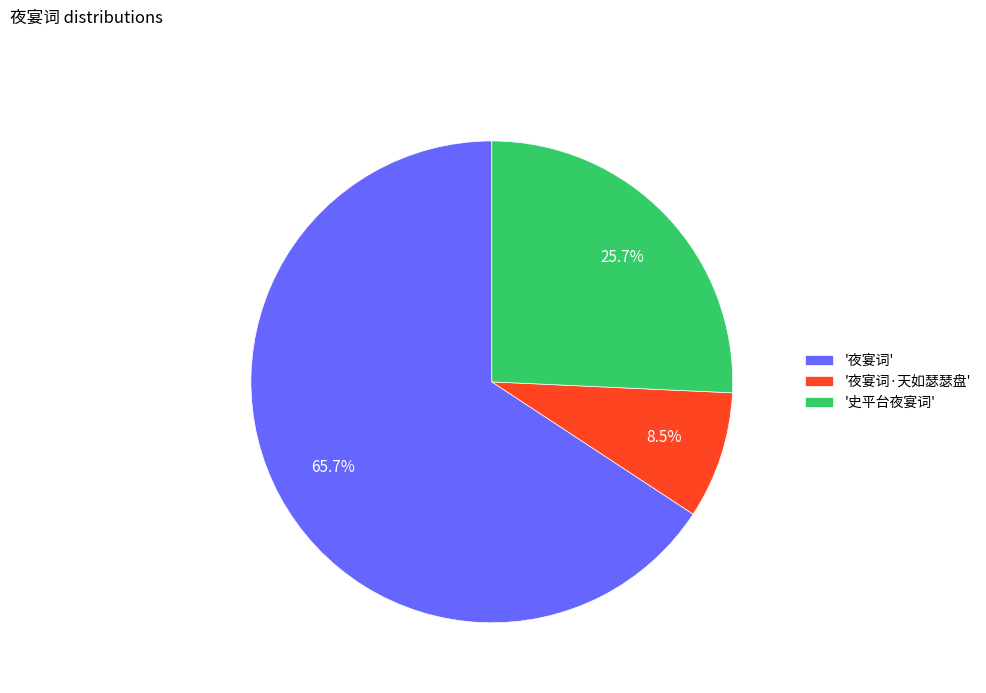

Combined, do '夜宴词·天如瑟瑟盘' and '夜宴词' account for over 50%?

Yes